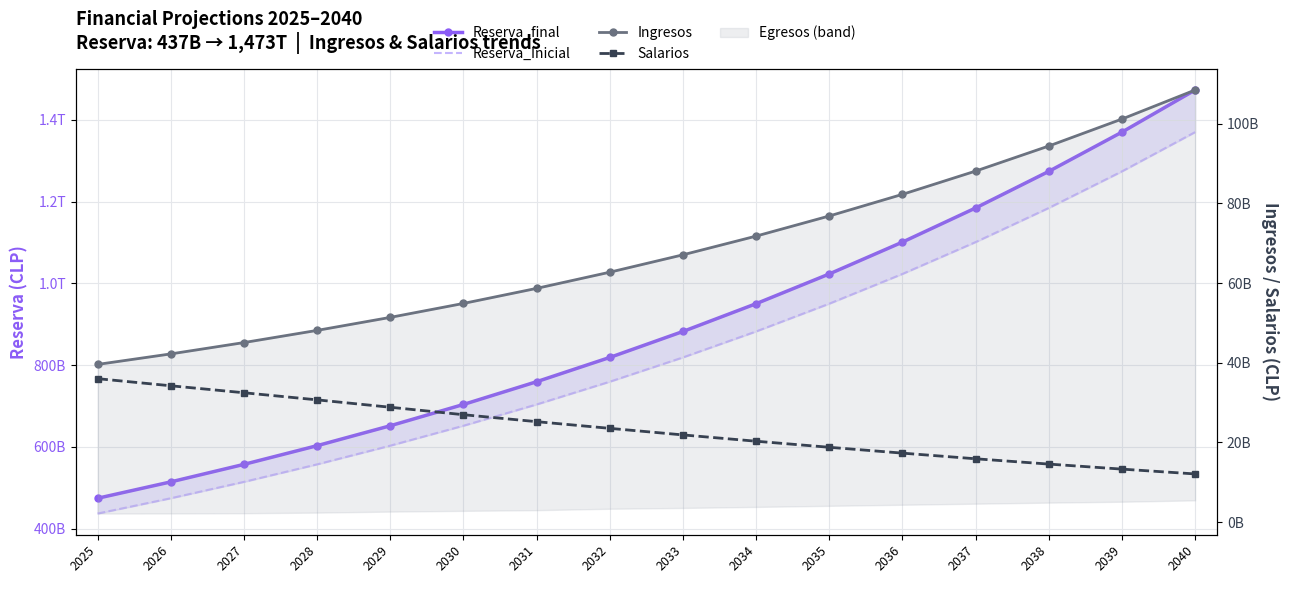

What is the difference between the second highest and second lowest values in the Reserva_Inicial series?

799410130954.4